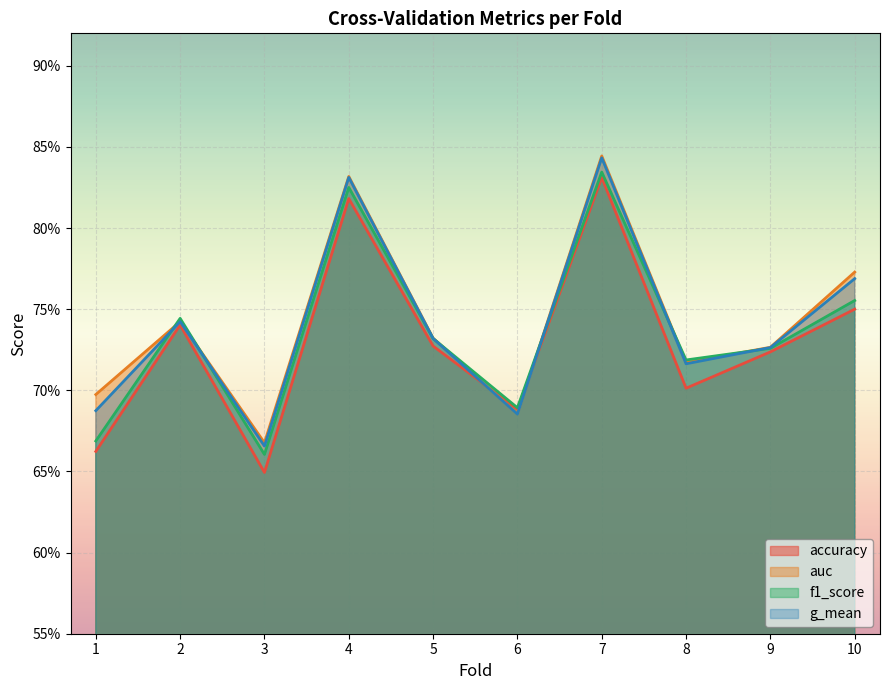

Reading right to left, extract all data points from this chart.

accuracy: 10=0.8	9=0.7	8=0.7	7=0.8	6=0.7	5=0.7	4=0.8	3=0.6	2=0.7	1=0.7
auc: 10=0.8	9=0.7	8=0.7	7=0.8	6=0.7	5=0.7	4=0.8	3=0.7	2=0.7	1=0.7
f1_score: 10=0.8	9=0.7	8=0.7	7=0.8	6=0.7	5=0.7	4=0.8	3=0.7	2=0.7	1=0.7
g_mean: 10=0.8	9=0.7	8=0.7	7=0.8	6=0.7	5=0.7	4=0.8	3=0.7	2=0.7	1=0.7